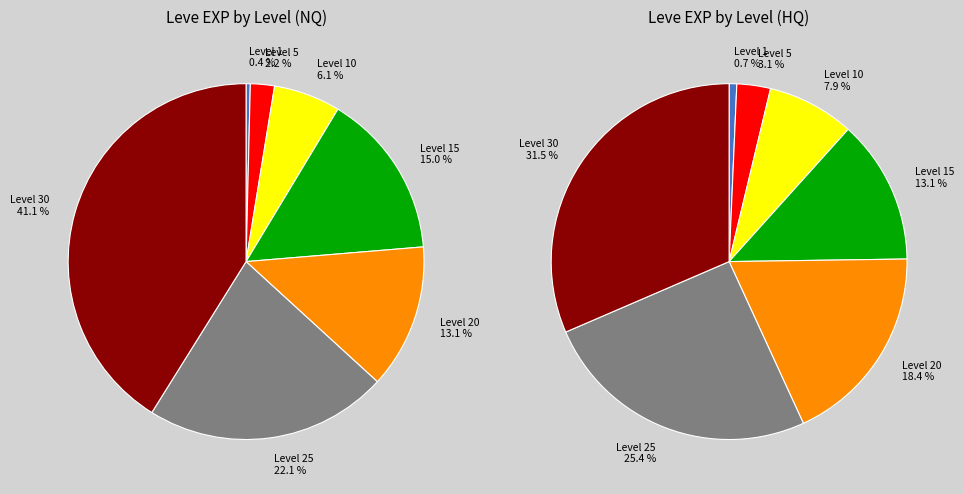

To the nearest percent, what is the difference between the largest and smallest slice percentages?

41%